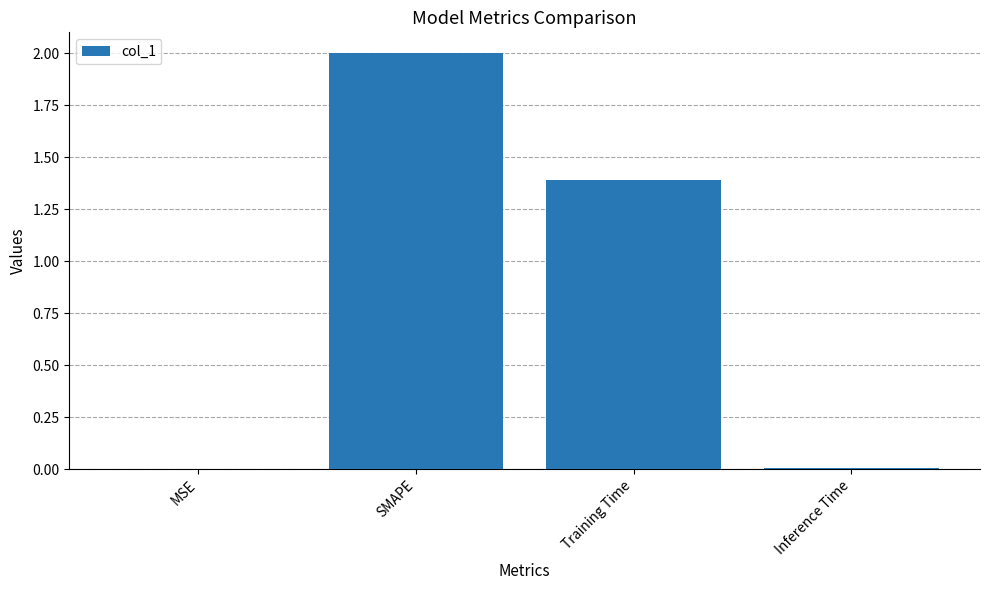

The value at Training Time is 0.3. True or false?

False